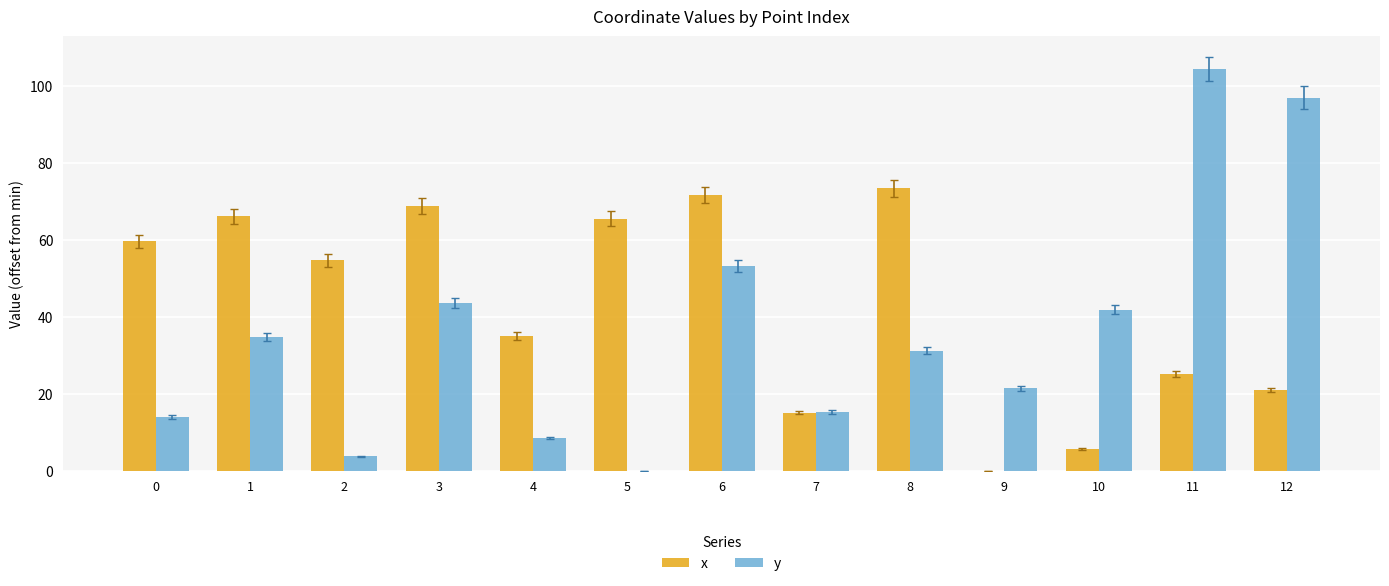

Count the number of categories in the chart.

13